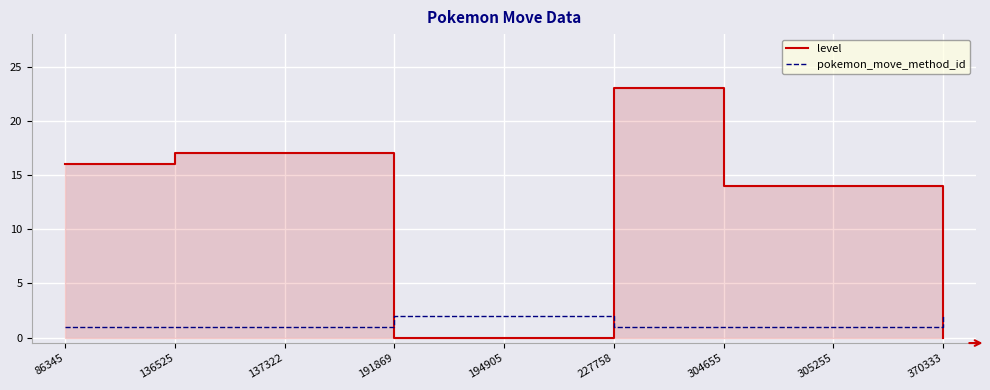

What is the sum of the level values at 86345 and 304655?

30